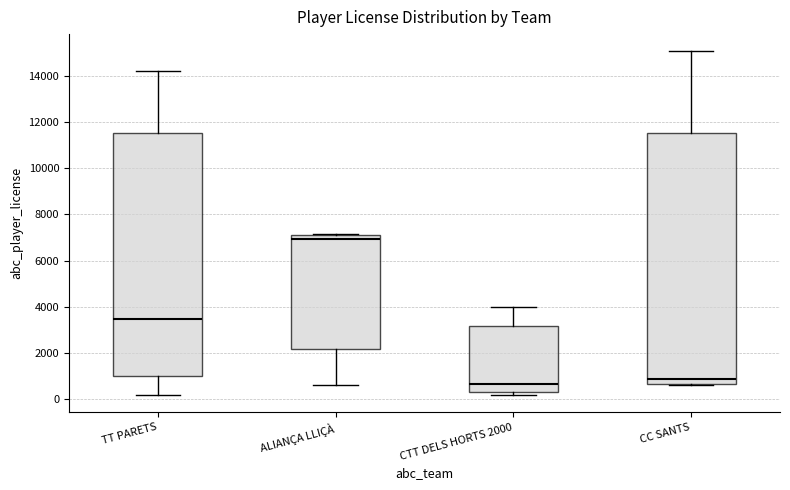

Reading left to right, read every box against the y-axis: the position of its median line, the range the box covers, and the ends of its whiskers. The values are not printed on the chart, so give them approximately, as read against the axis.

TT PARETS: median 3400, box 1000 to 11600, whiskers 200 to 14200
ALIANÇA LLIÇÀ: median 7000 (just below the box's upper edge), box 2200 to 7000, whiskers 600 to 7200
CTT DELS HORTS 2000: median 600, box 400 to 3200, whiskers 200 to 4000
CC SANTS: median 800, box 600 to 11600, whiskers 600 (just below the box's lower edge) to 15000